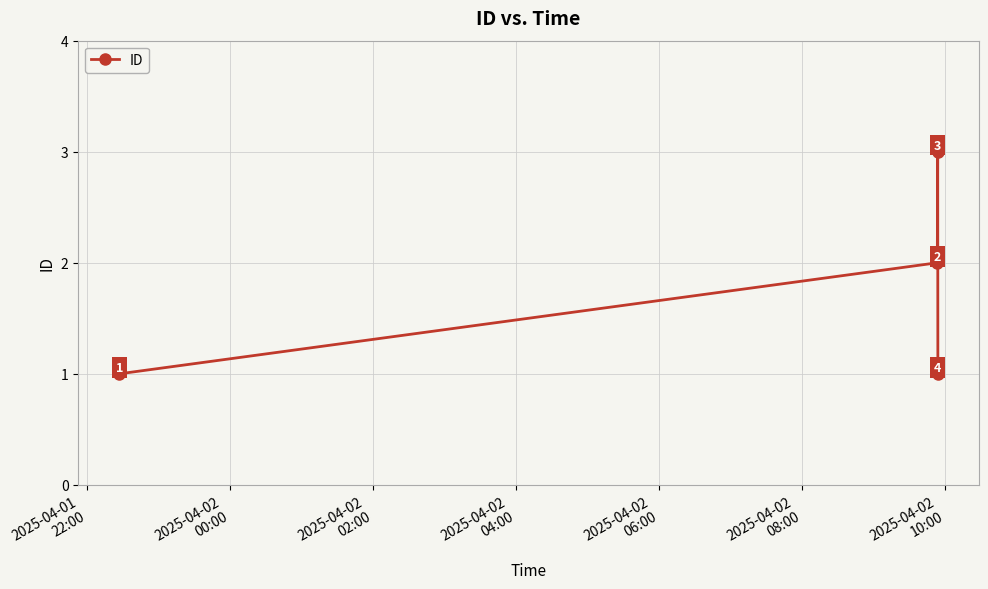

What is the greatest value displayed?

3